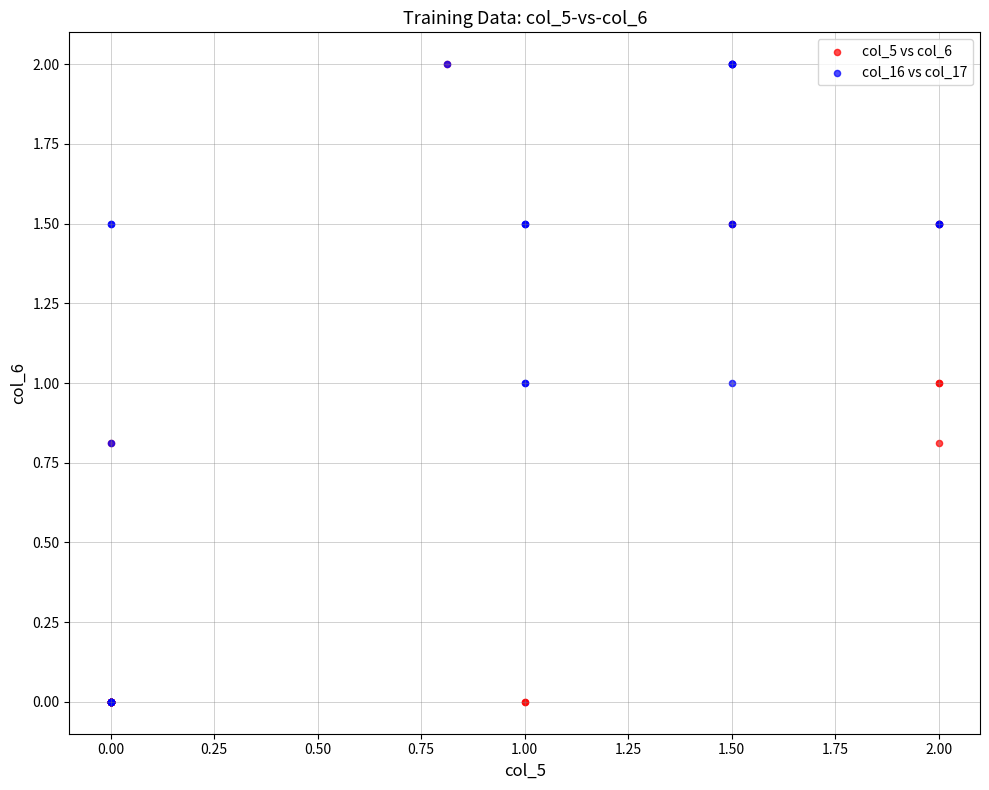

What are all the series names shown in the legend?

col_5 vs col_6, col_16 vs col_17